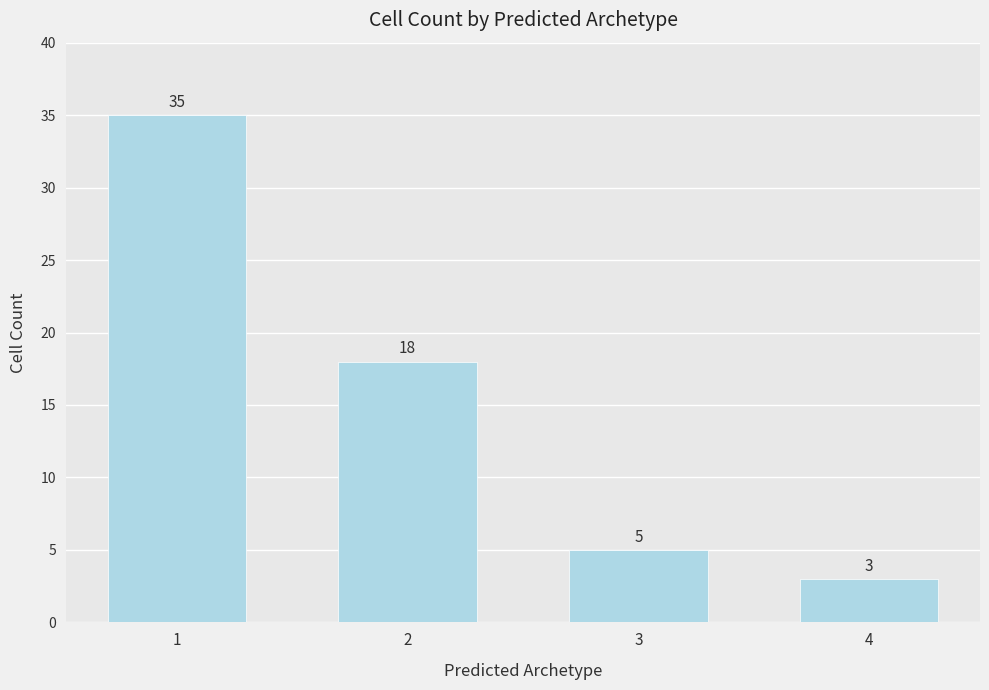

List the labels in order of value, largest first.

1, 2, 3, 4